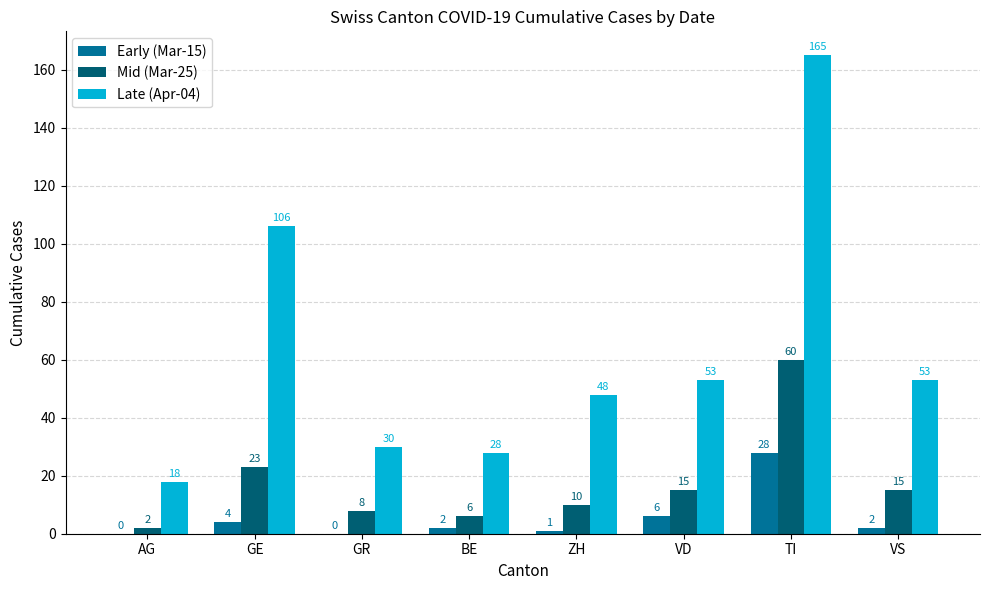

Which series changed the most between AG and VD?

Late (Apr-04)